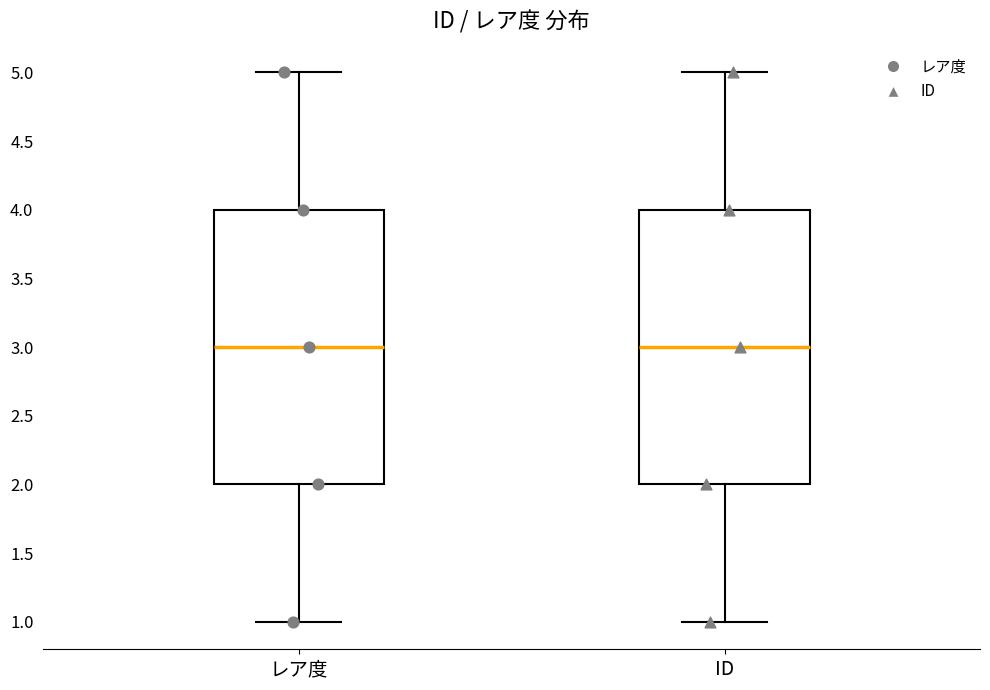

Reading left to right, transcribe this box plot: for each box, give where its median line is, the range the box spans, and where its two whiskers end, as read against the y-axis. The values are not printed on the chart, so give them approximately, as read against the axis.

レア度: median 3, box 2 to 4, whiskers 1 to 5
ID: median 3, box 2 to 4, whiskers 1 to 5